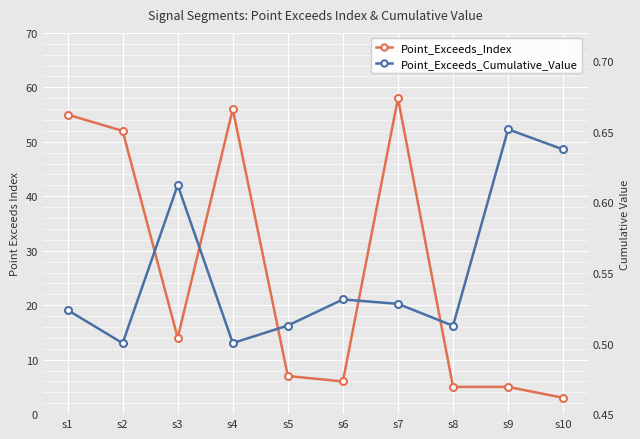

True or false: Point_Exceeds_Index and Point_Exceeds_Cumulative_Value intersect in this chart.

False